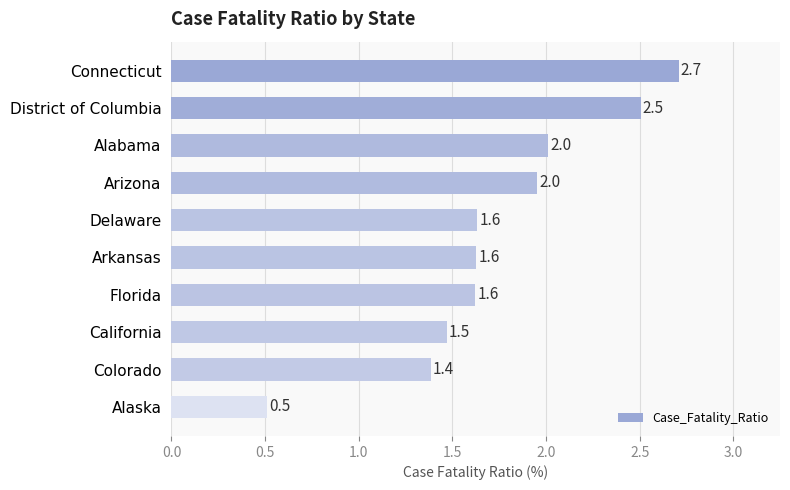

What is the label of the 5th bar from the top?

Delaware